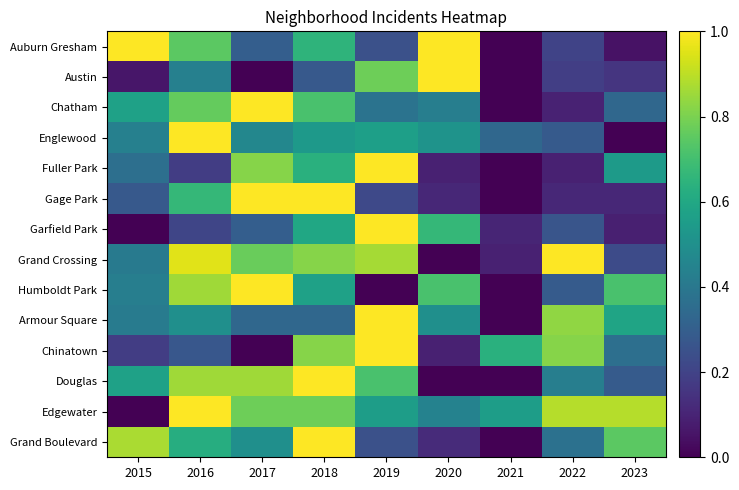

Reading left to right, what are all the values shown in this chart?

Auburn Gresham: 2015=1.0	2016=0.7	2017=0.3	2018=0.6	2019=0.2	2020=1.0	2021=0.0	2022=0.2	2023=0.0
Austin: 2015=0.1	2016=0.4	2017=0.0	2018=0.3	2019=0.8	2020=1.0	2021=0.0	2022=0.2	2023=0.2
Chatham: 2015=0.6	2016=0.8	2017=1.0	2018=0.7	2019=0.4	2020=0.4	2021=0.0	2022=0.1	2023=0.3
Englewood: 2015=0.4	2016=1.0	2017=0.5	2018=0.5	2019=0.6	2020=0.5	2021=0.3	2022=0.3	2023=0.0
Fuller Park: 2015=0.4	2016=0.2	2017=0.8	2018=0.6	2019=1.0	2020=0.1	2021=0.0	2022=0.1	2023=0.5
Gage Park: 2015=0.3	2016=0.7	2017=1.0	2018=1.0	2019=0.2	2020=0.1	2021=0.0	2022=0.1	2023=0.1
Garfield Park: 2015=0.0	2016=0.2	2017=0.3	2018=0.6	2019=1.0	2020=0.7	2021=0.1	2022=0.3	2023=0.1
Grand Crossing: 2015=0.4	2016=1.0	2017=0.8	2018=0.8	2019=0.9	2020=0.0	2021=0.1	2022=1.0	2023=0.2
Humboldt Park: 2015=0.4	2016=0.9	2017=1.0	2018=0.6	2019=0.0	2020=0.7	2021=0.0	2022=0.3	2023=0.7
Armour Square: 2015=0.4	2016=0.5	2017=0.3	2018=0.3	2019=1.0	2020=0.5	2021=0.0	2022=0.8	2023=0.6
Chinatown: 2015=0.2	2016=0.3	2017=0.0	2018=0.8	2019=1.0	2020=0.1	2021=0.6	2022=0.8	2023=0.4
Douglas: 2015=0.6	2016=0.9	2017=0.9	2018=1.0	2019=0.7	2020=0.0	2021=0.0	2022=0.4	2023=0.3
Edgewater: 2015=0.0	2016=1.0	2017=0.8	2018=0.8	2019=0.6	2020=0.4	2021=0.6	2022=0.9	2023=0.9
Grand Boulevard: 2015=0.9	2016=0.6	2017=0.5	2018=1.0	2019=0.2	2020=0.1	2021=0.0	2022=0.4	2023=0.7